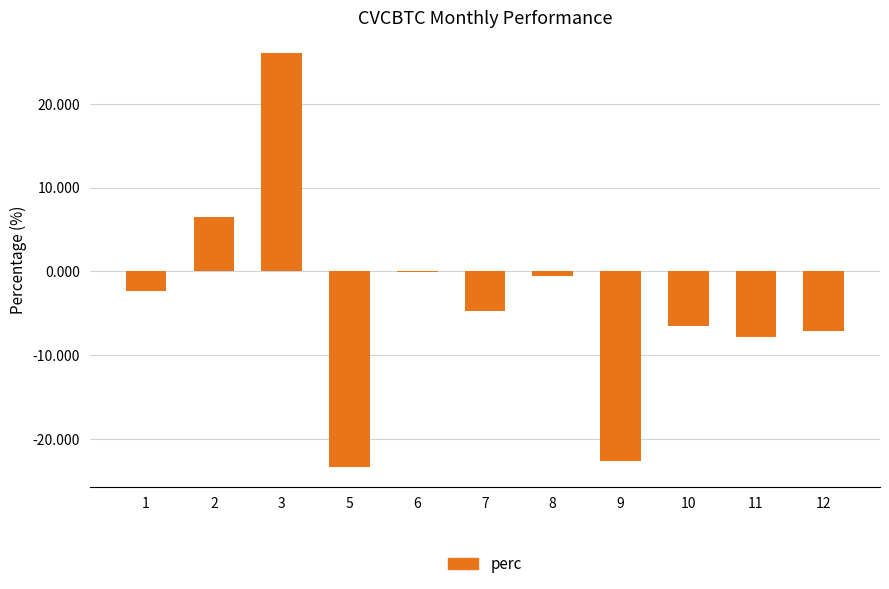

Reading left to right, transcribe all the data shown in this chart.

-2.3	6.5	26.1	-23.3	-0.1	-4.7	-0.6	-22.7	-6.5	-7.8	-7.1